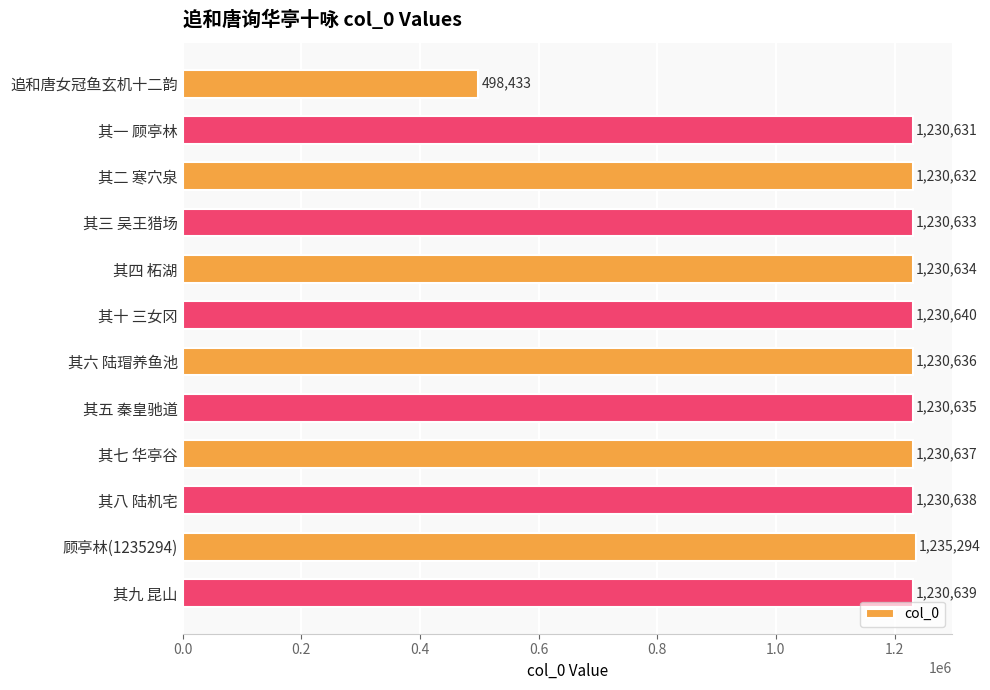

Are the bars horizontal?

Yes